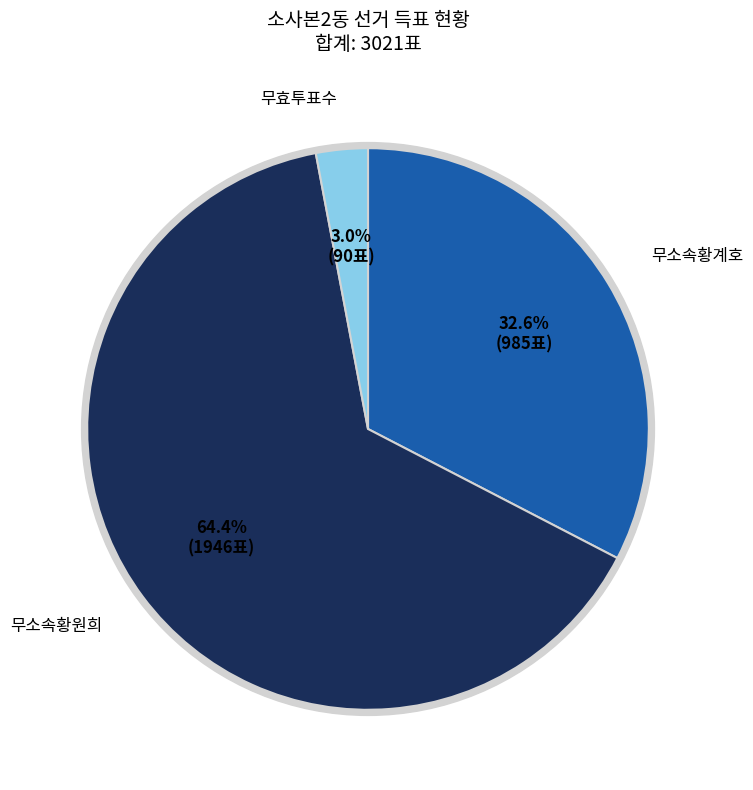

To the nearest percent, what is the difference between the 무소속황계호 and 무효투표수 slice percentages?

30%